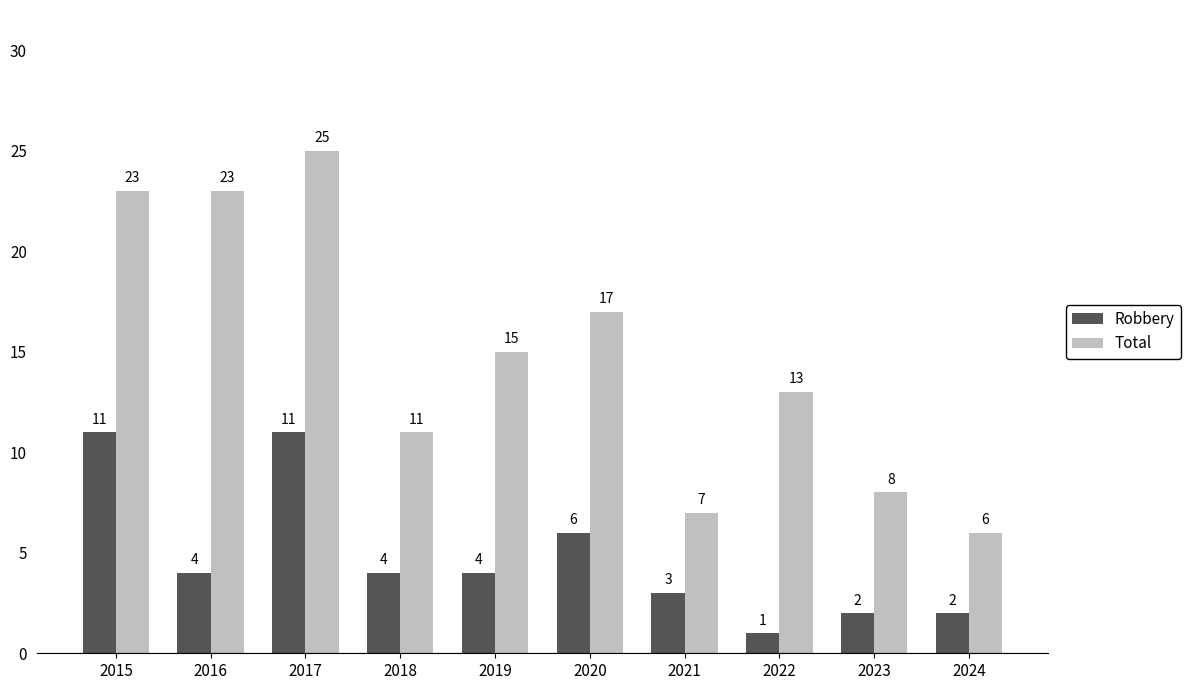

How many values in the Total series are below 15?

5